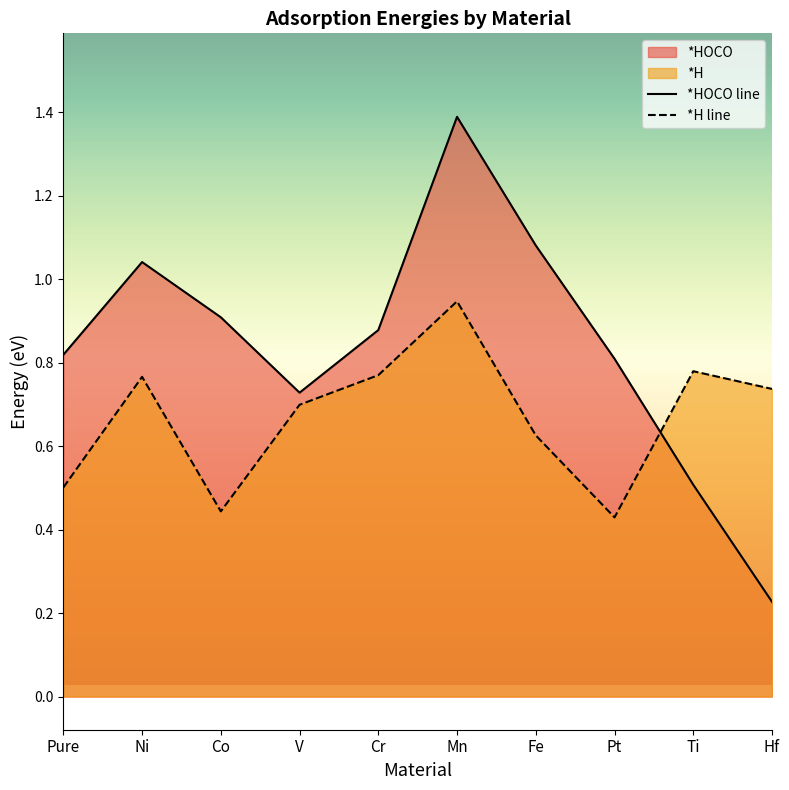

Does the chart display data point markers on the line(s)?

No